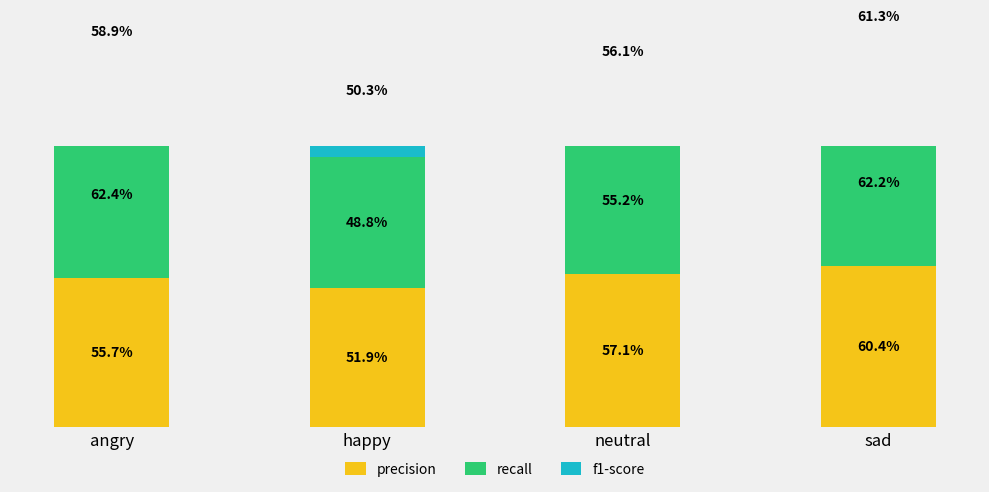

Where is f1-score nearest to the value 0?

happy